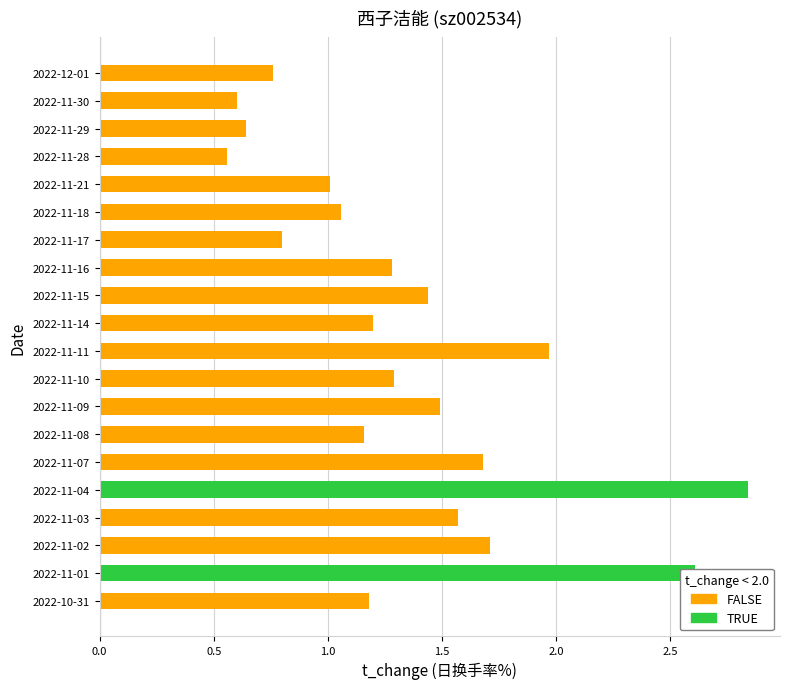

What is the difference between the second highest and minimum values?

2.0